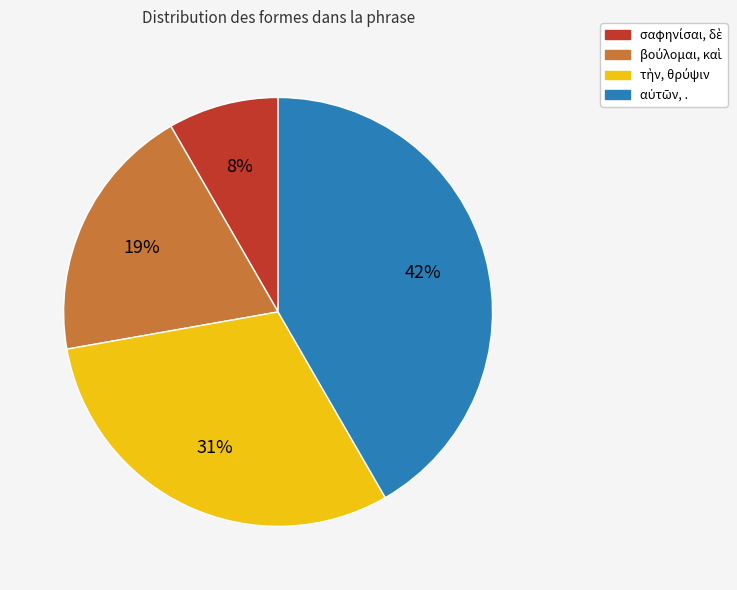

To the nearest percent, what is the average slice percentage?

25%